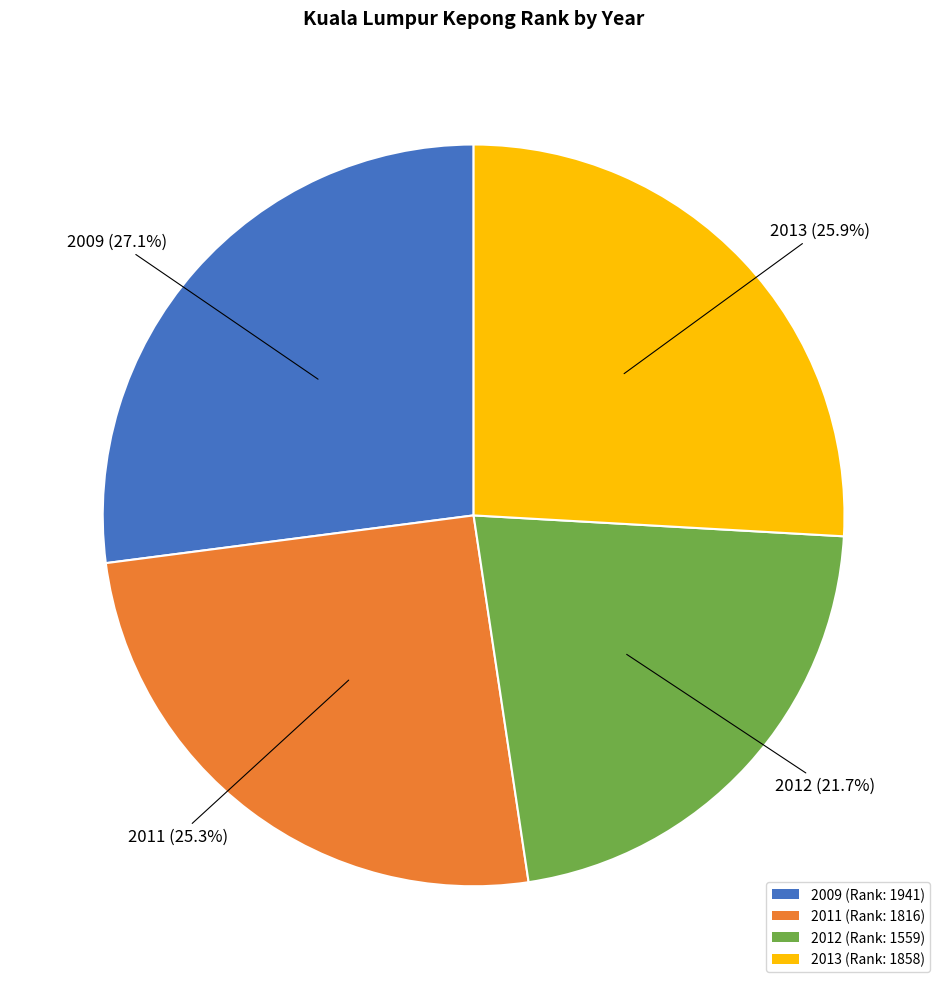

Does any single category account for the majority?

No